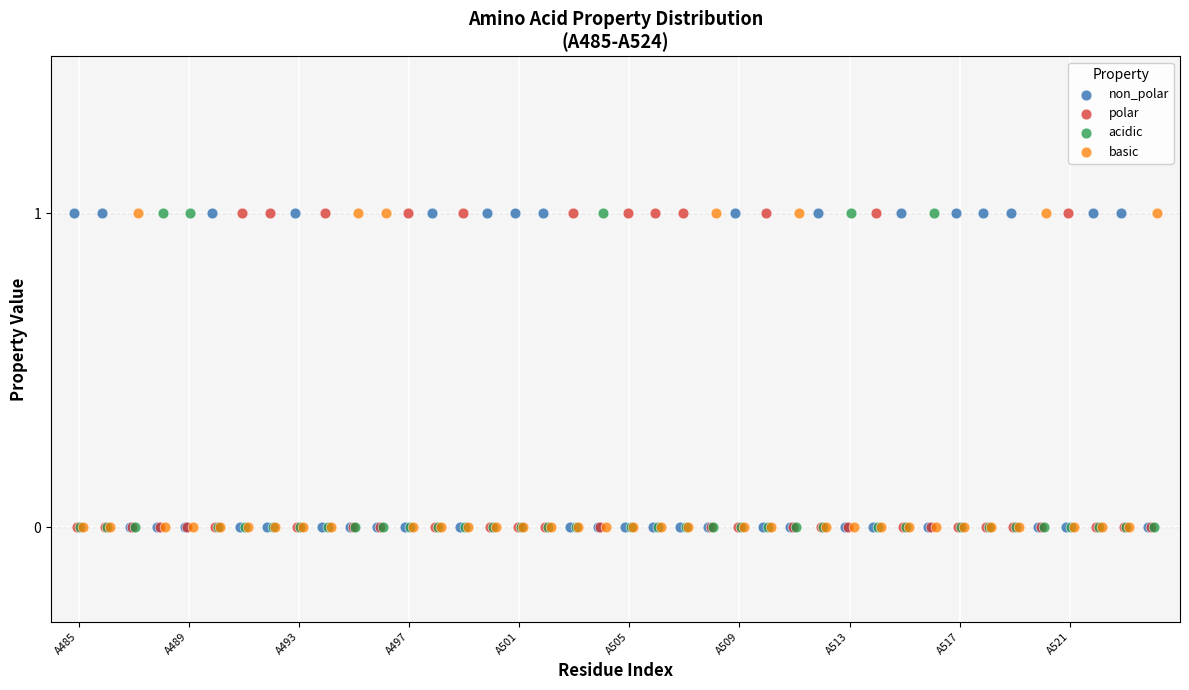

What are all the series names shown in the legend?

non_polar, polar, acidic, basic